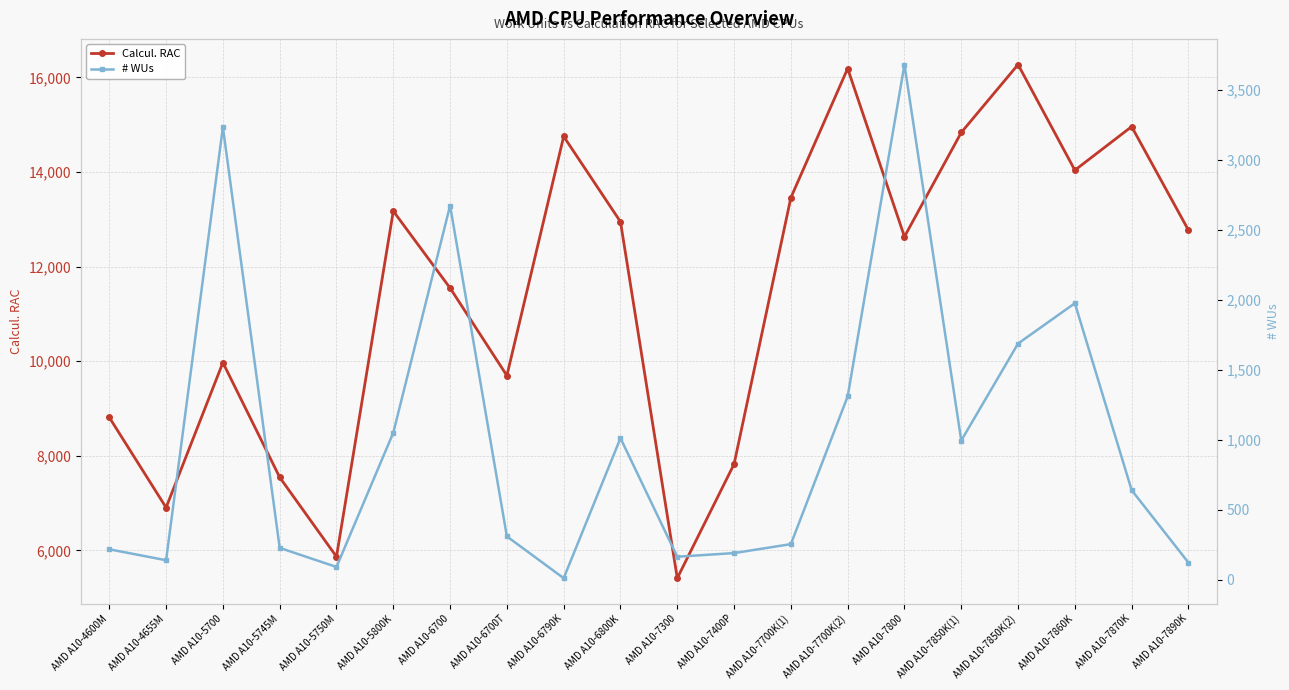

Read the # WUs value at AMD A10-5700.

3232.0